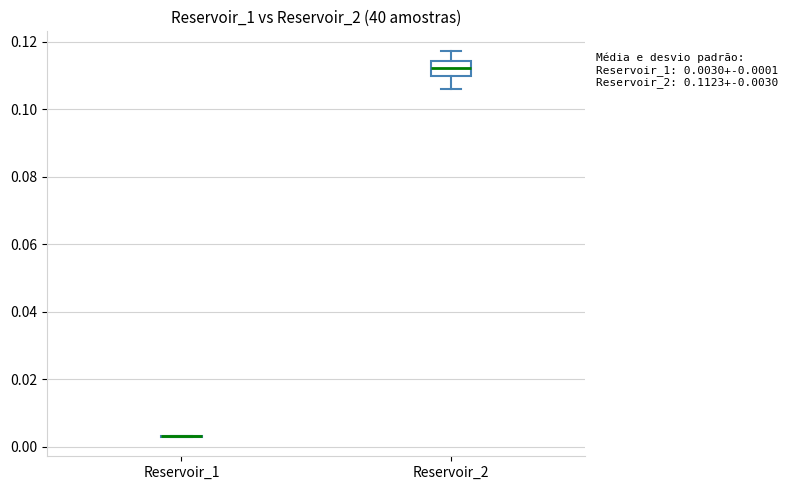

Comparing the boxes themselves (not the whiskers), which one is the tallest?

Reservoir_2